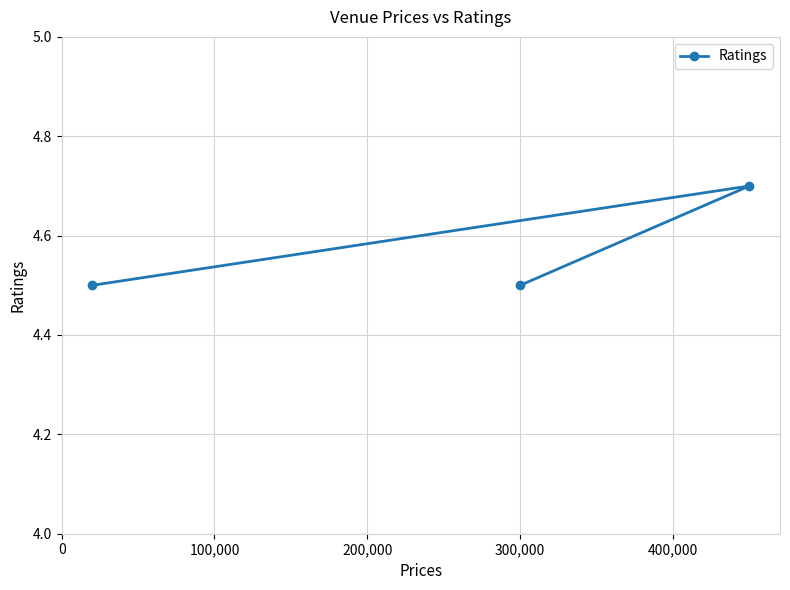

Count the values in the range 4 to 5.

3